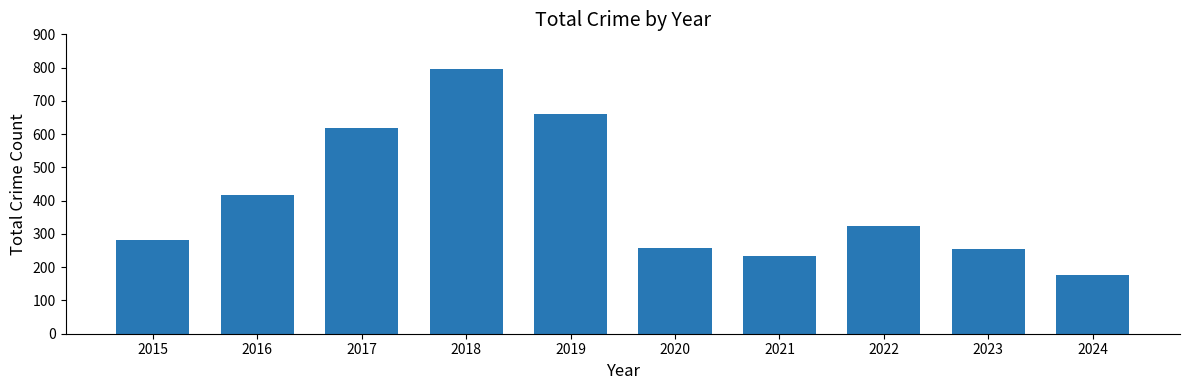

Are the bars grouped side by side (vs. stacked)?

No